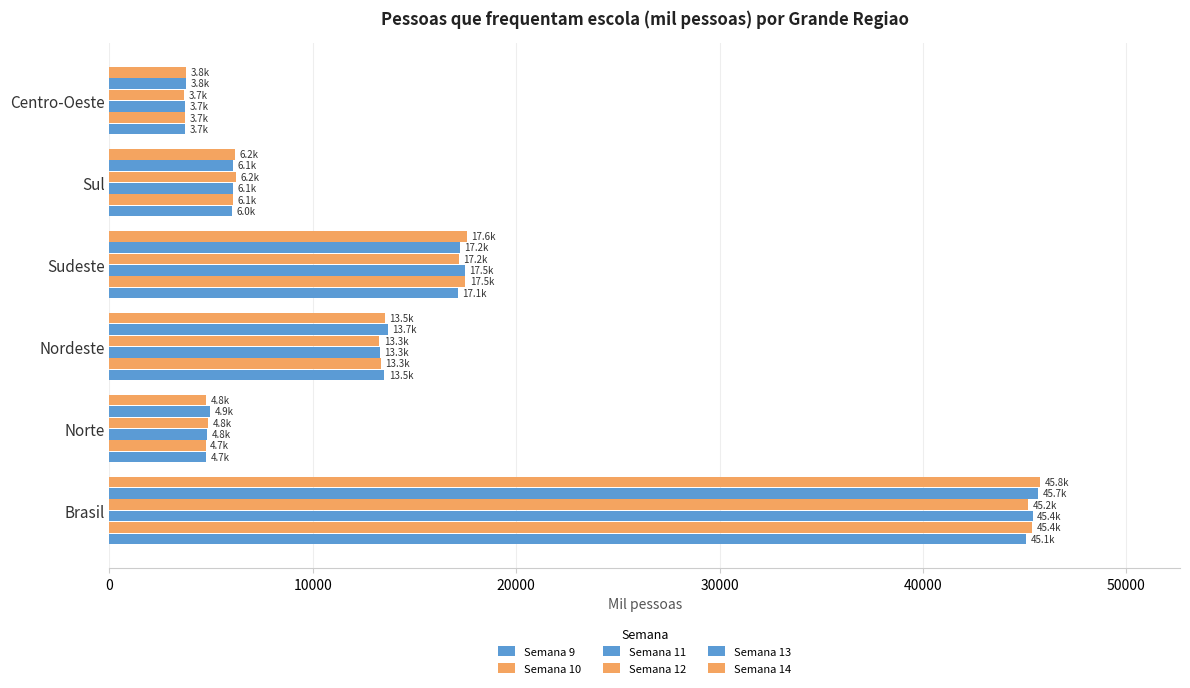

How many data points in Semana 14 are above 13539?

3